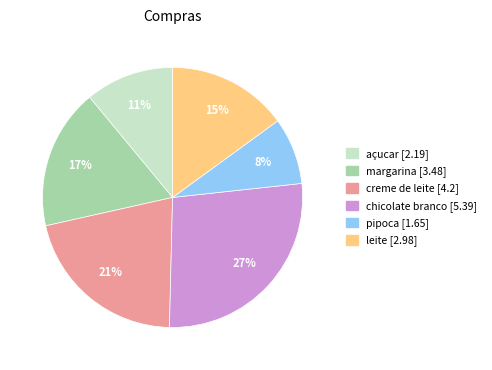

To the nearest percent, what is the combined percentage of pipoca and leite?

23%